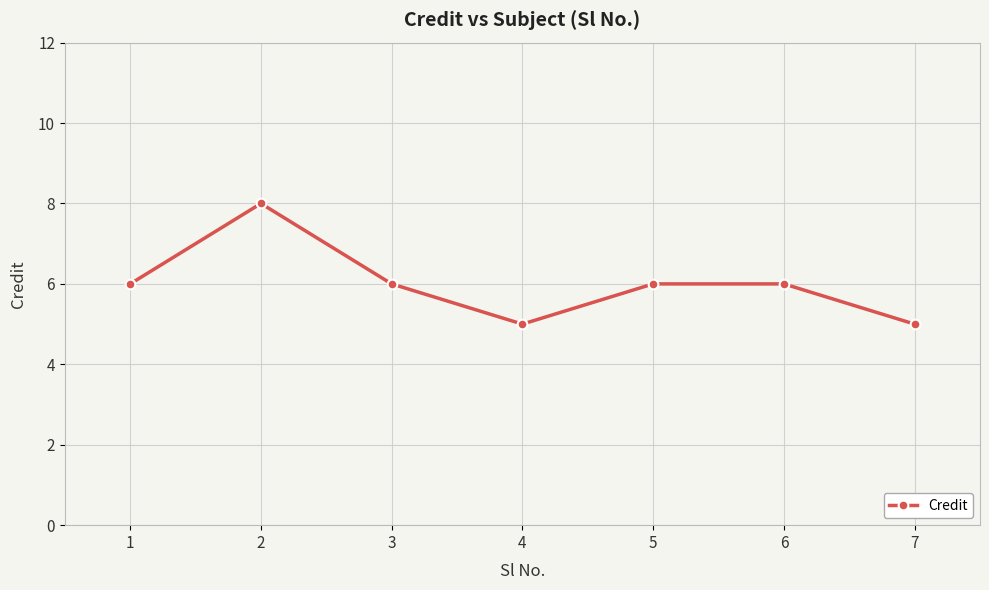

The value at 2 is 8. True or false?

True